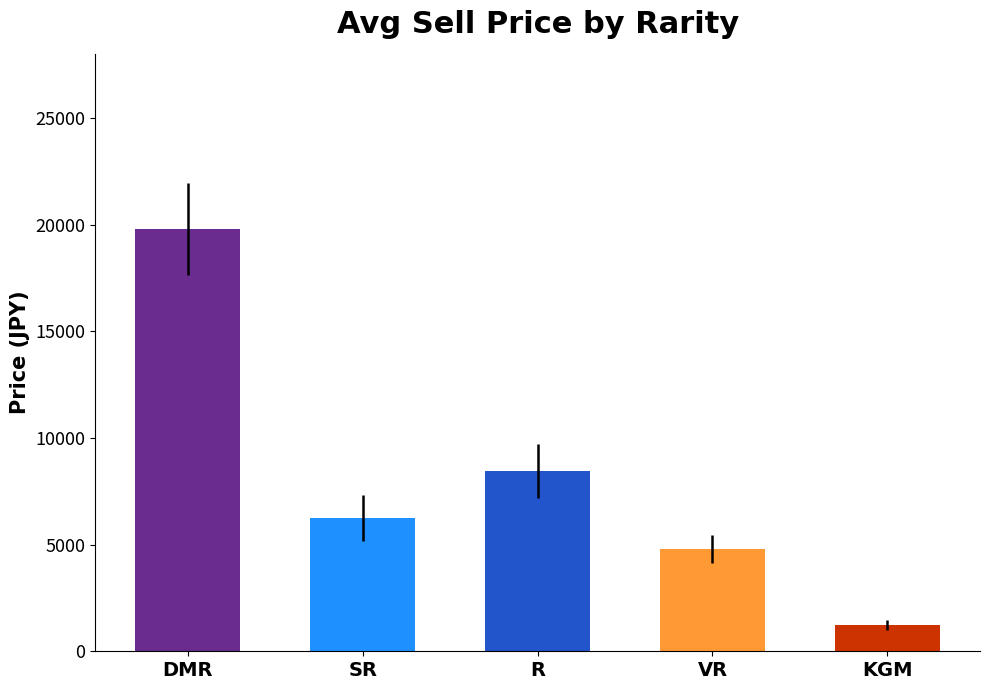

At which label is the value closest to 10505?

R